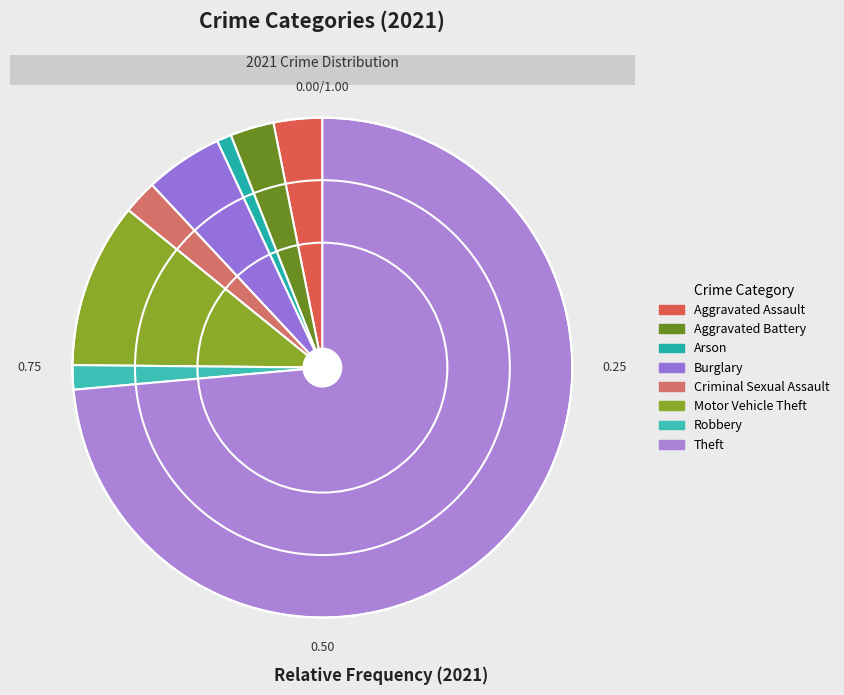

To the nearest percent, what percentage of the pie is Criminal Sexual Assault?

2%